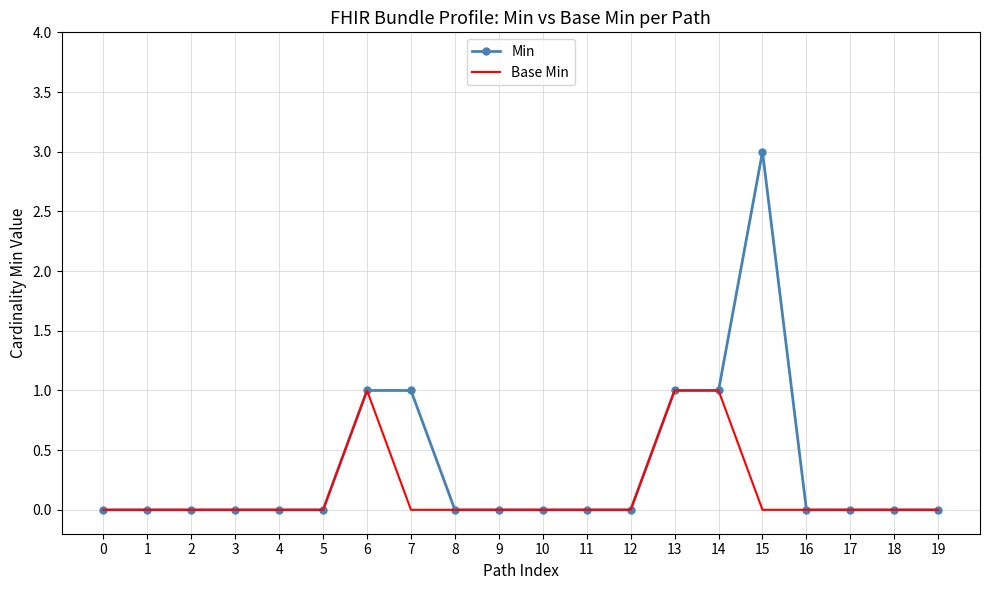

Which label corresponds to the largest value in the chart?

15